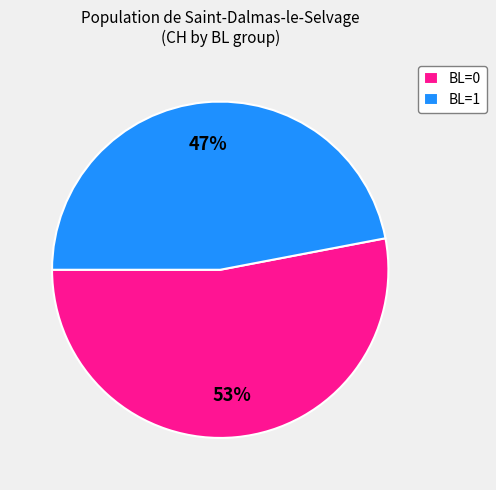

Which has a higher value, BL=1 or BL=0?

BL=0